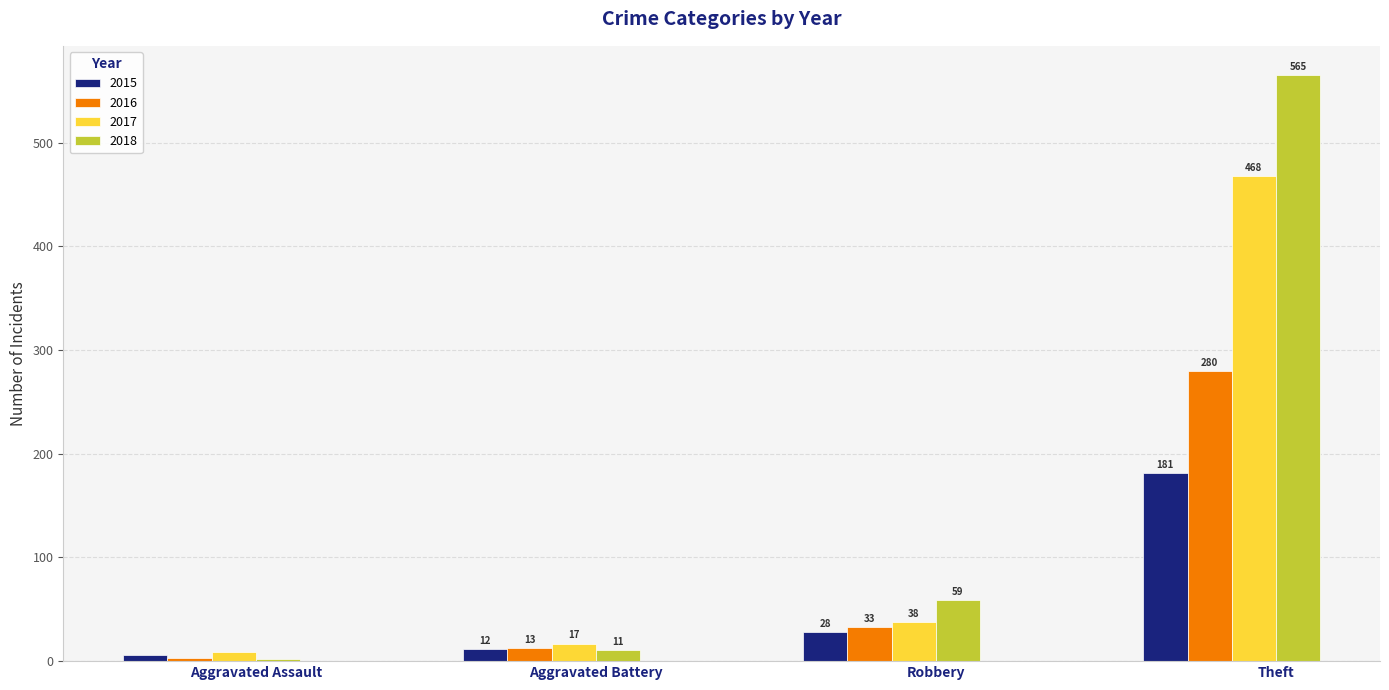

What are all the series names shown in the legend?

2015, 2016, 2017, 2018